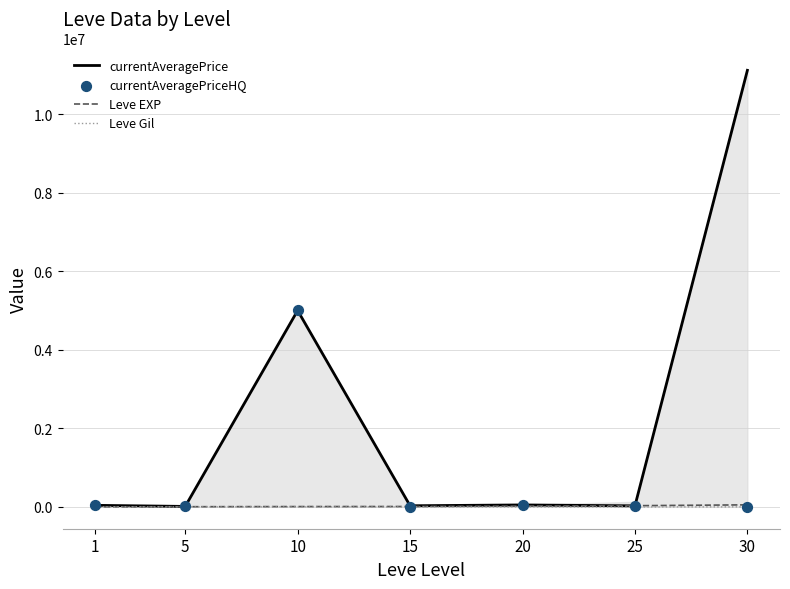

What are all the series names shown in the legend?

currentAveragePrice, Leve EXP, Leve Gil, currentAveragePriceHQ